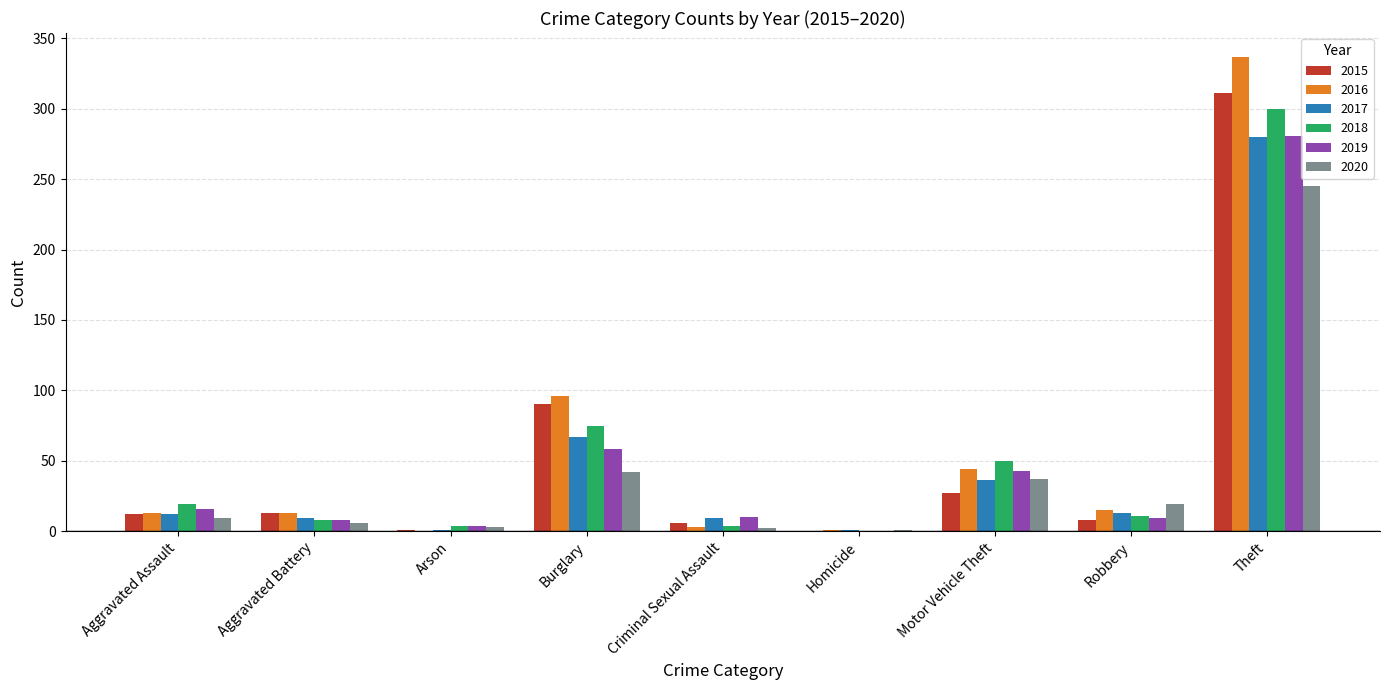

At which label is 2015 closest to 155?

Burglary